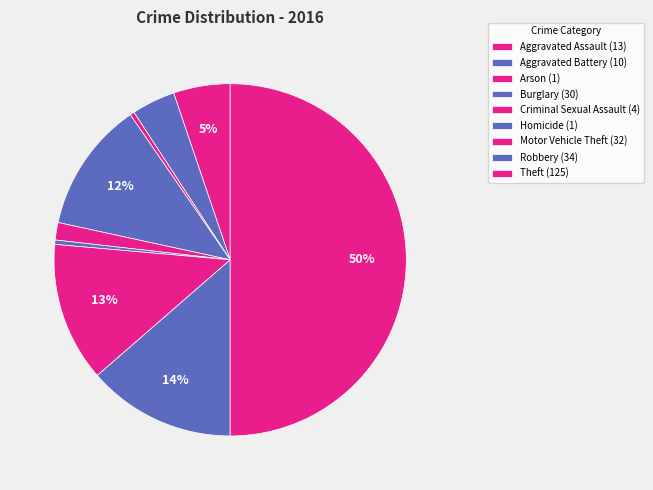

Count the number of slices in the pie.

9